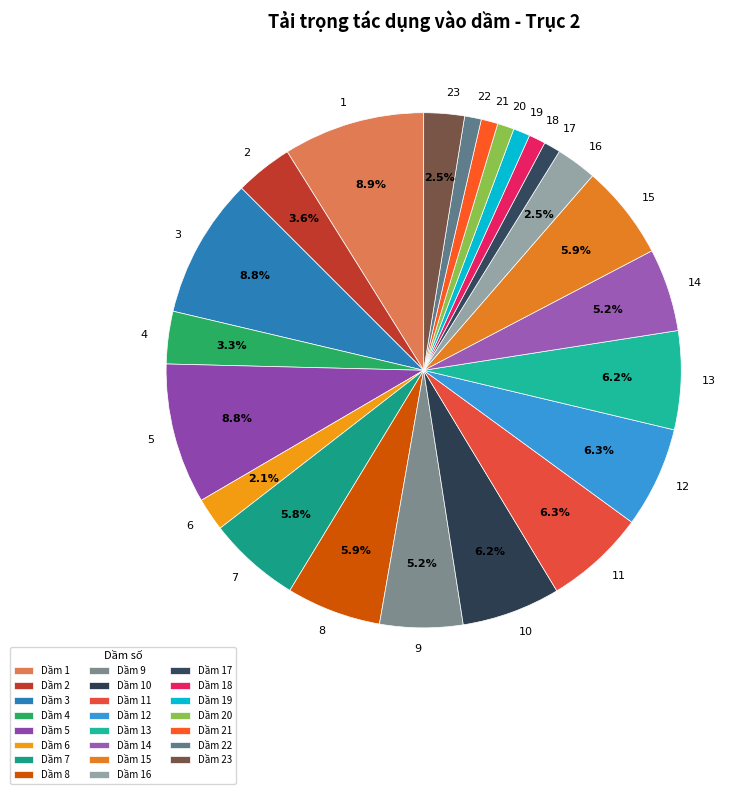

Count the number of slices in the pie.

23